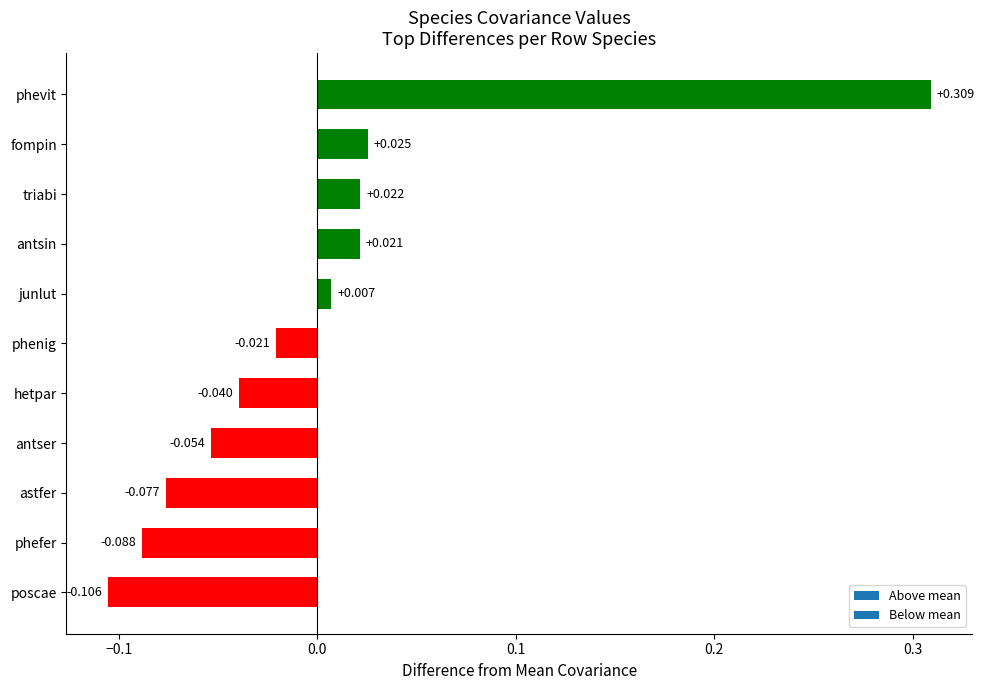

Which has a higher value, phenig or antser?

phenig